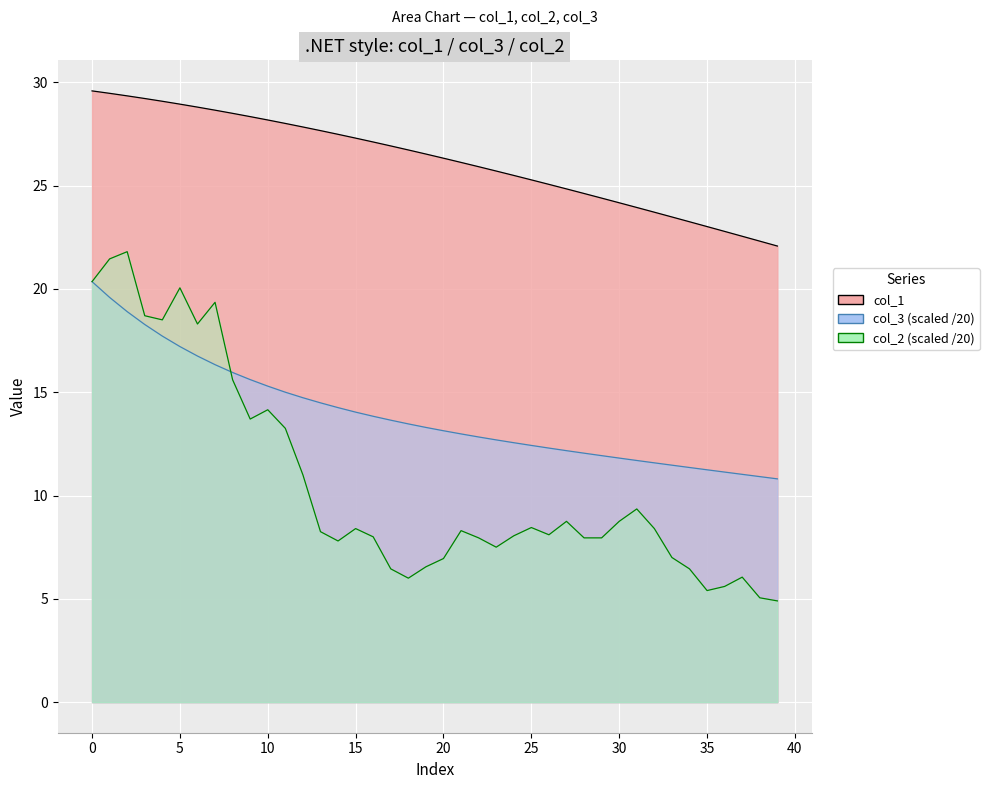

What is the smallest value displayed?

4.9